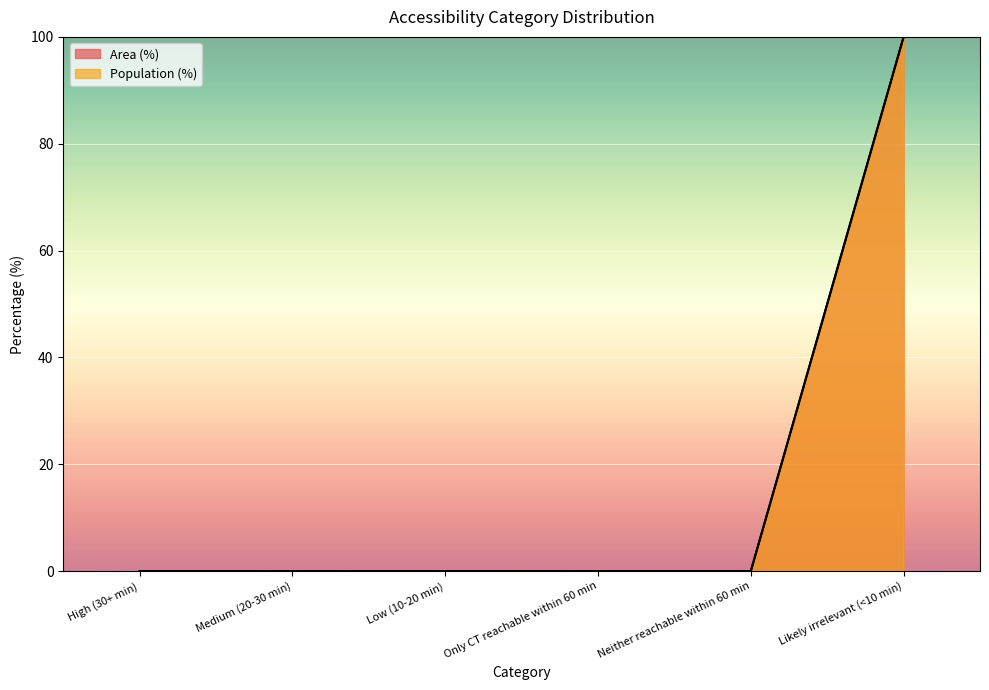

How many data points in Area (%) are above 0?

1